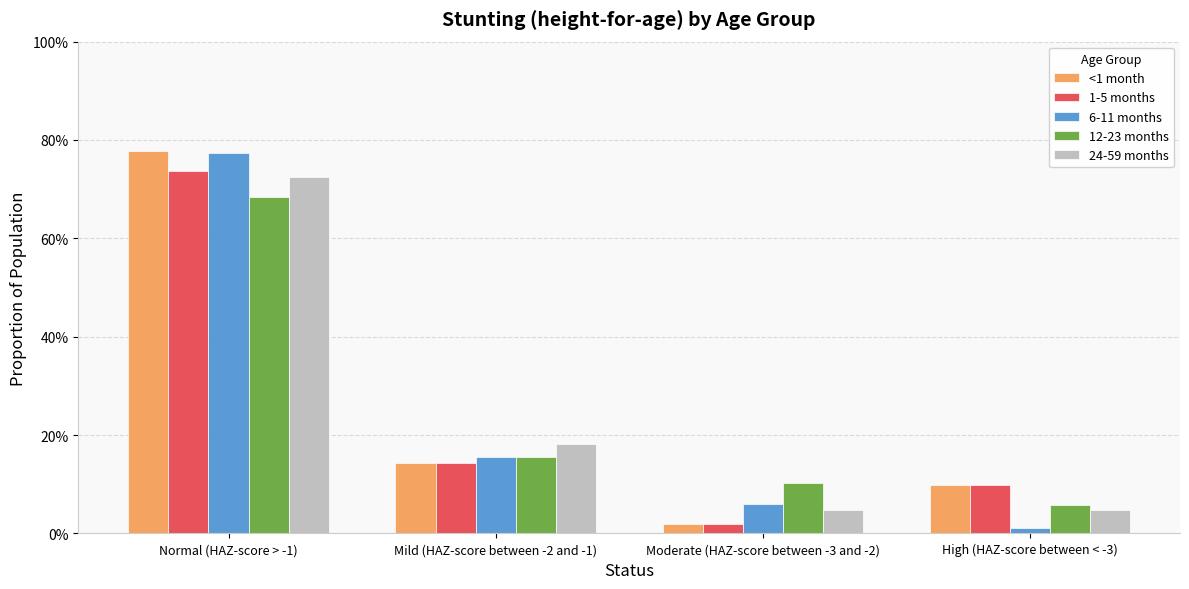

Does the chart contain stacked bars?

No